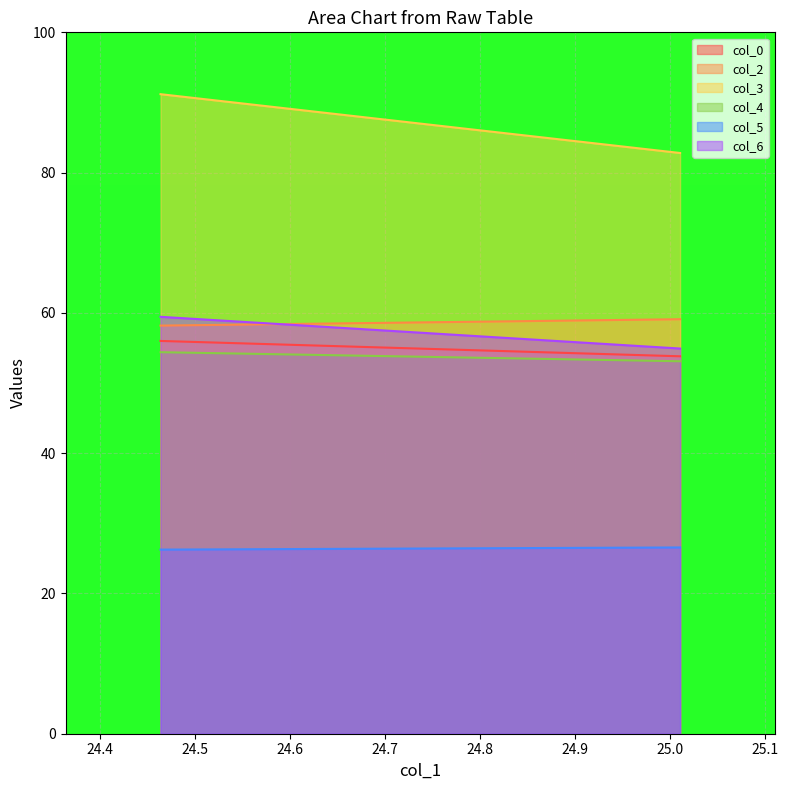

Does the chart display data point markers on the line(s)?

No